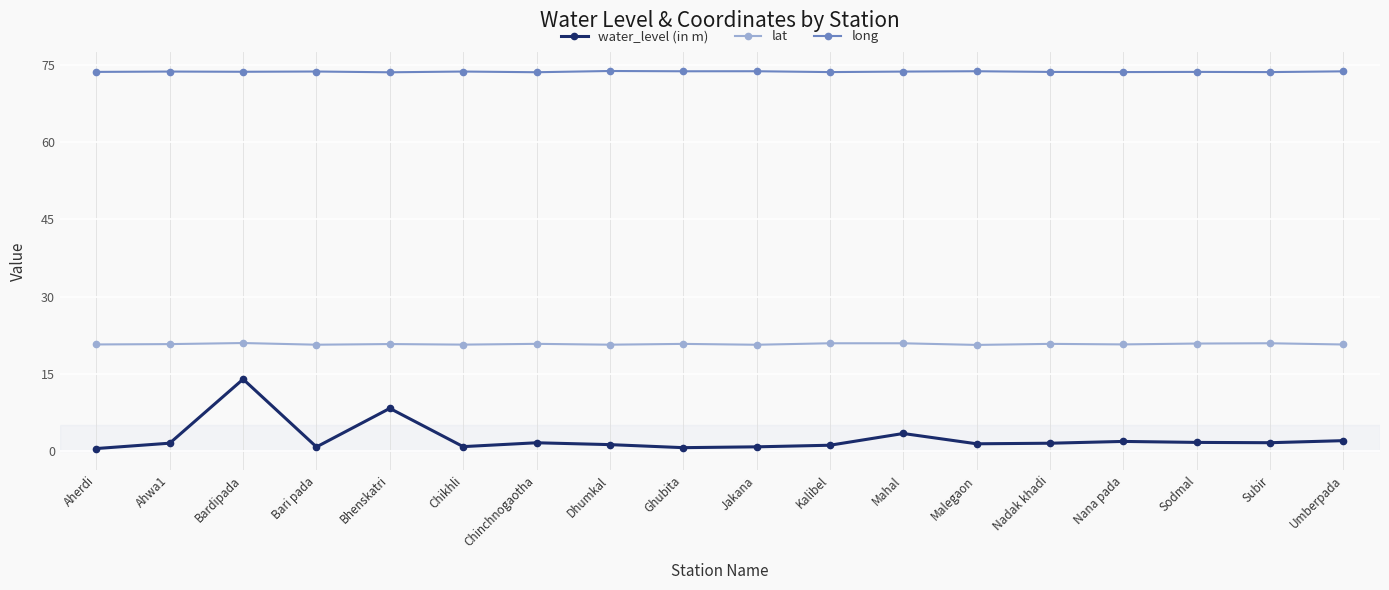

How many lines are shown in the chart?

3